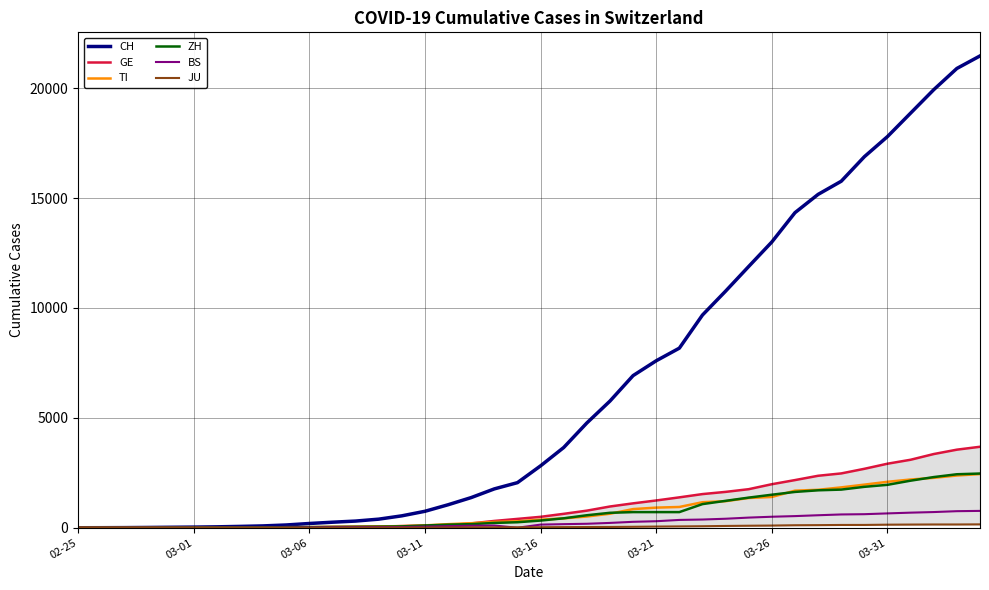

What is the highest value of the GE series?

3685